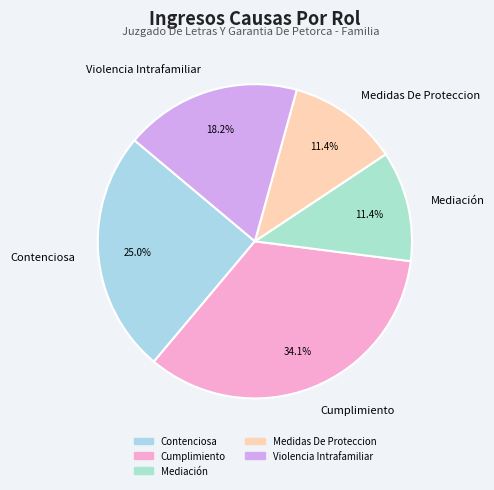

Approximately how many times larger is the value at Mediación compared to Medidas De Proteccion?

1.0